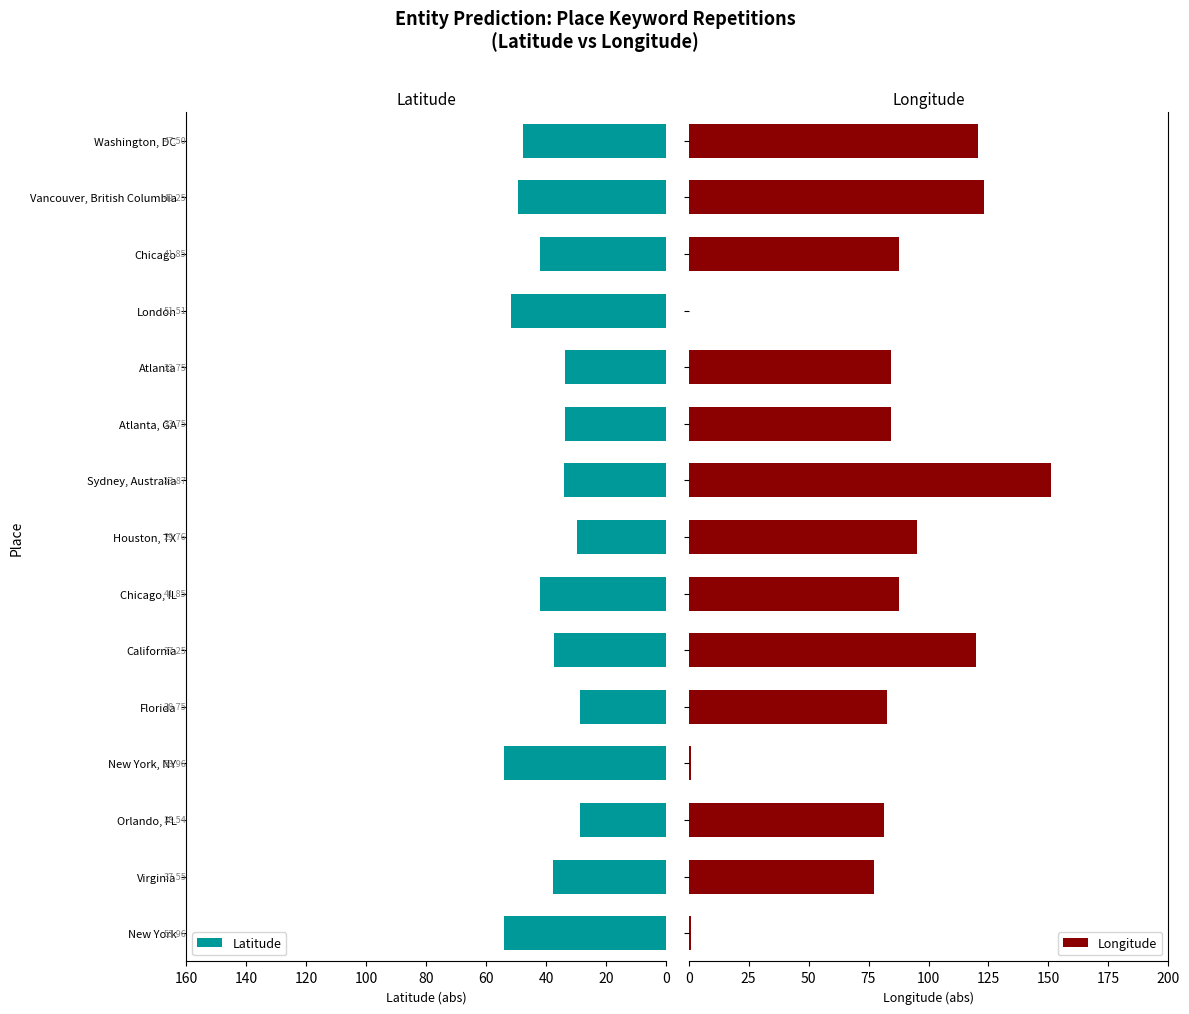

Rank the series by their maximum value, from highest to lowest.

Longitude, Latitude